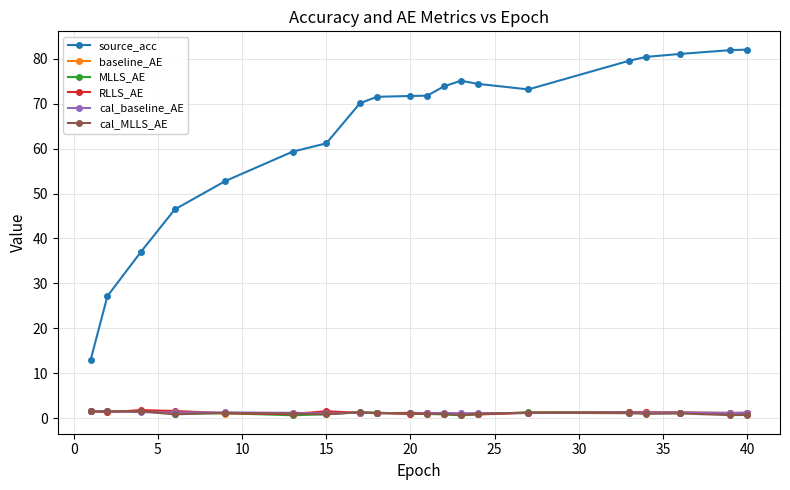

What is the maximum value shown in the chart?

82.0